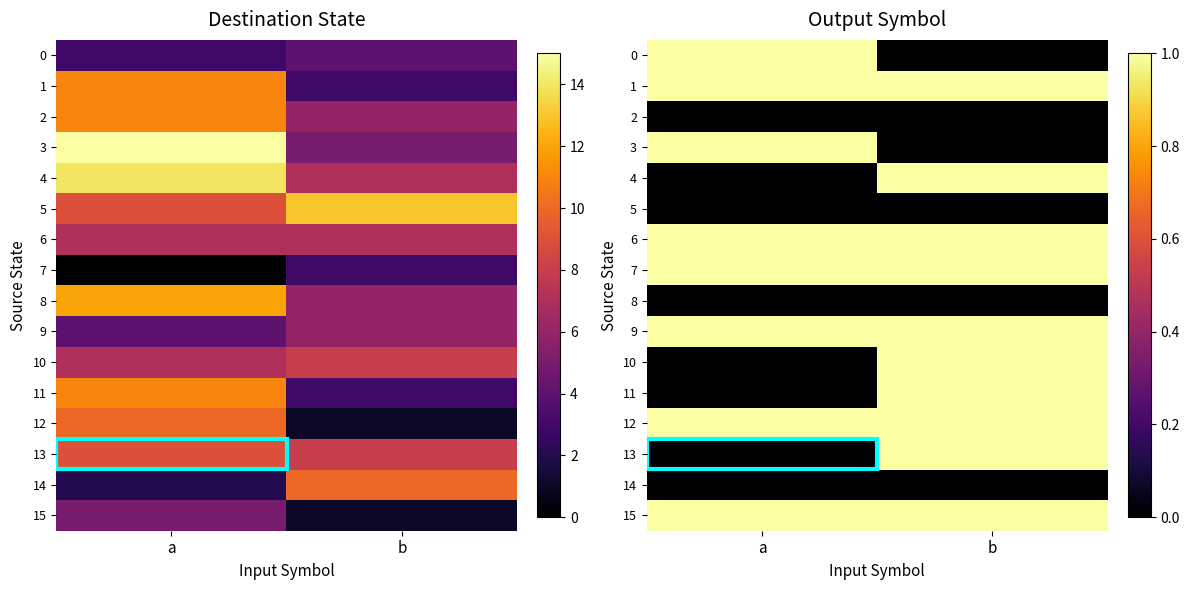

At how many categories does at least one series exceed 0?

2